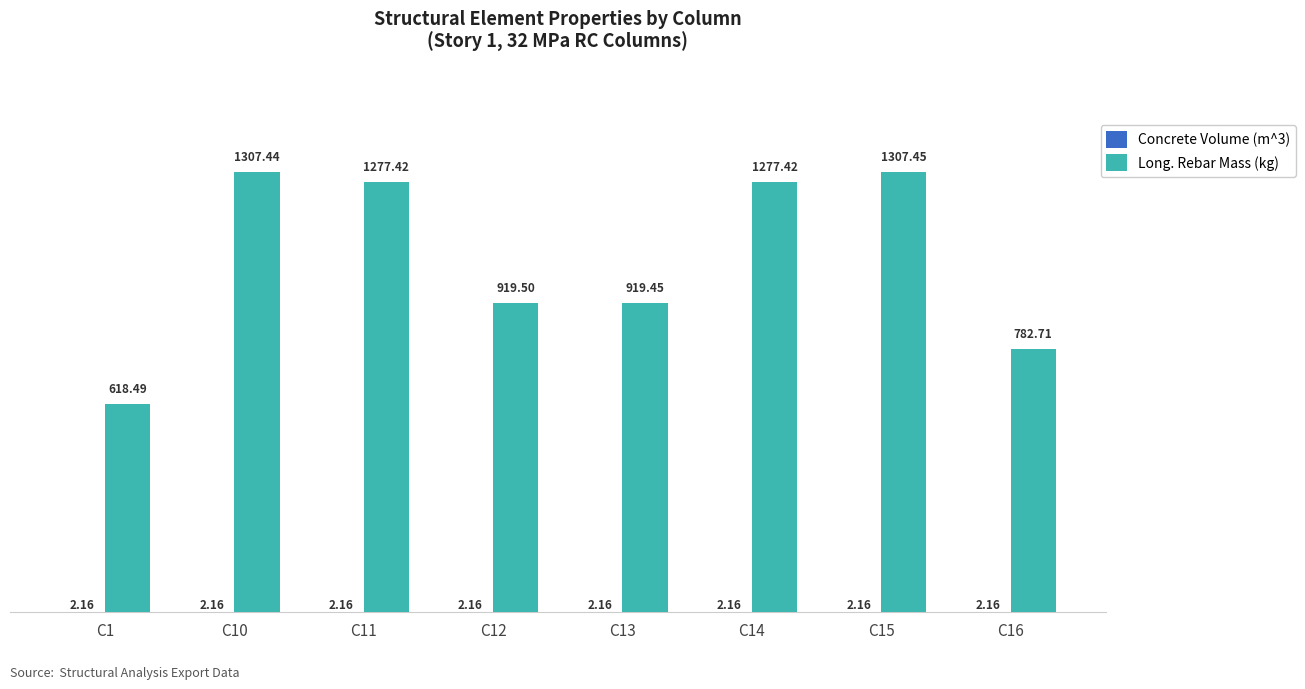

What is the sum of all Long. Rebar Mass (kg) values?

8409.9